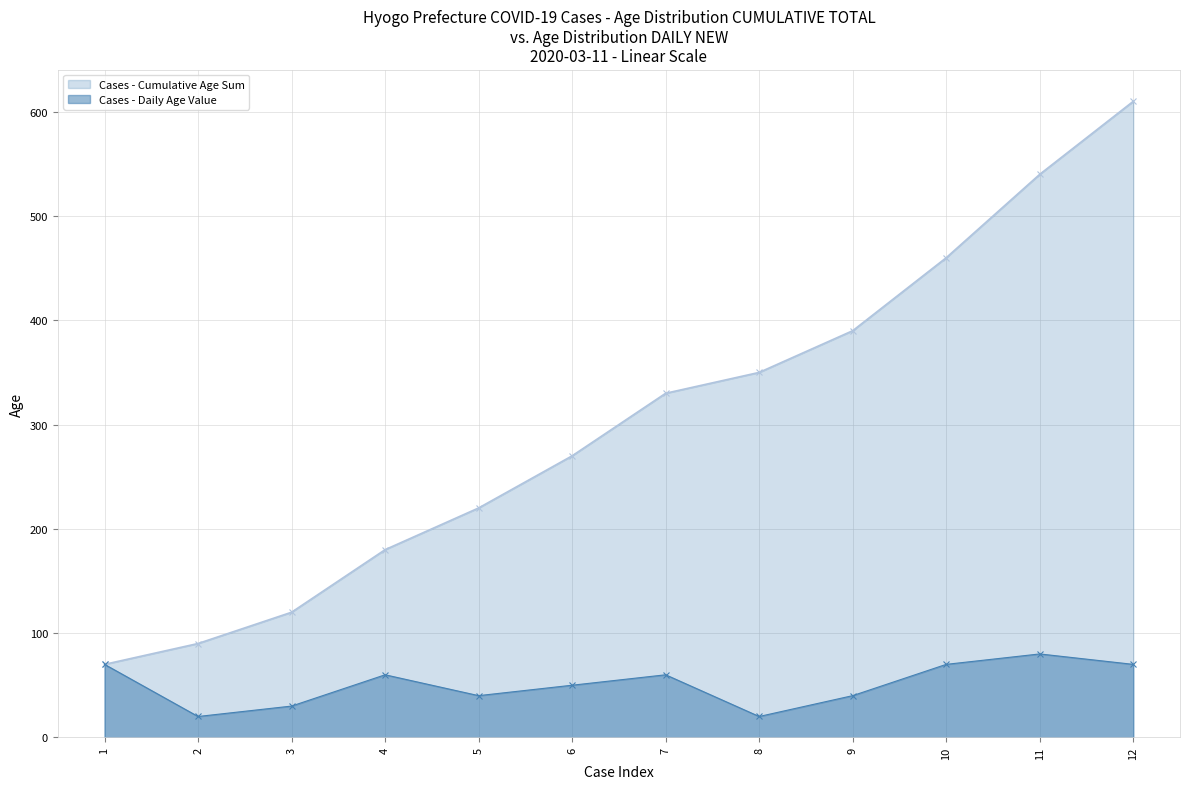

How many interior local valleys (lower than both neighbors) does the data have?

3